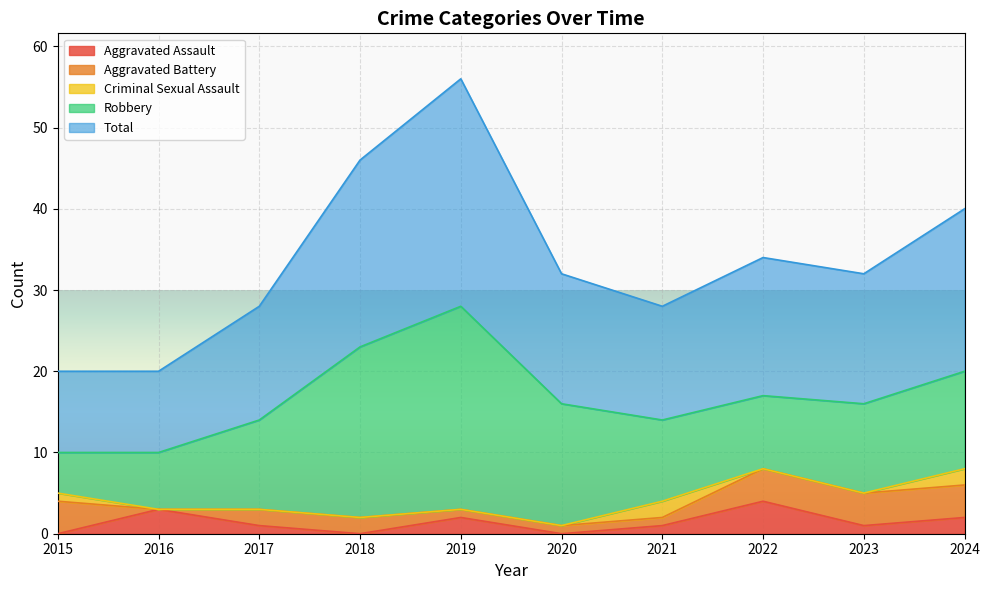

How many positive values does the Criminal Sexual Assault series have?

3